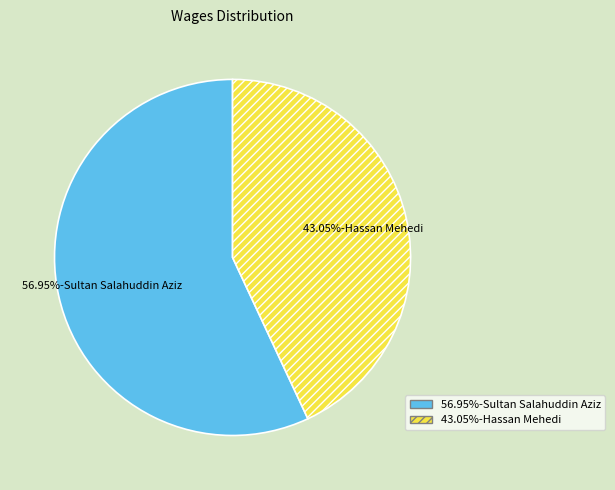

Is there a majority slice in this chart?

Yes